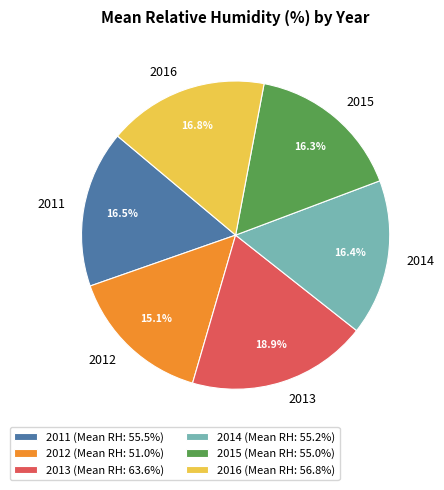

Is it true that 2016 is 17% of the pie?

True